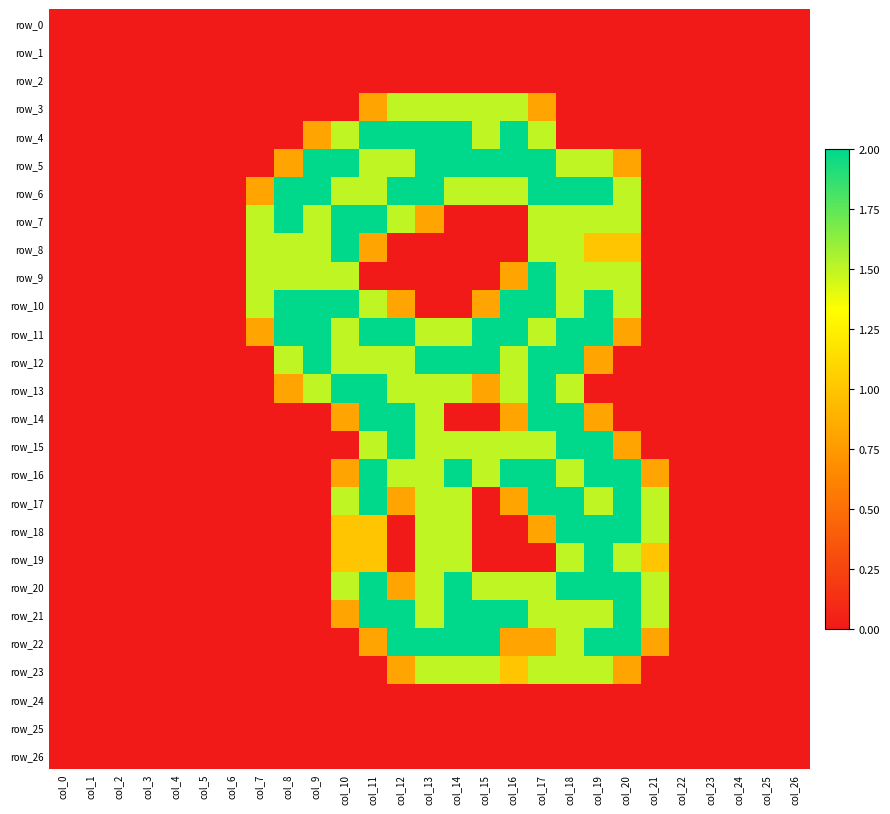

At which category is the sum across all series the highest?

col_18